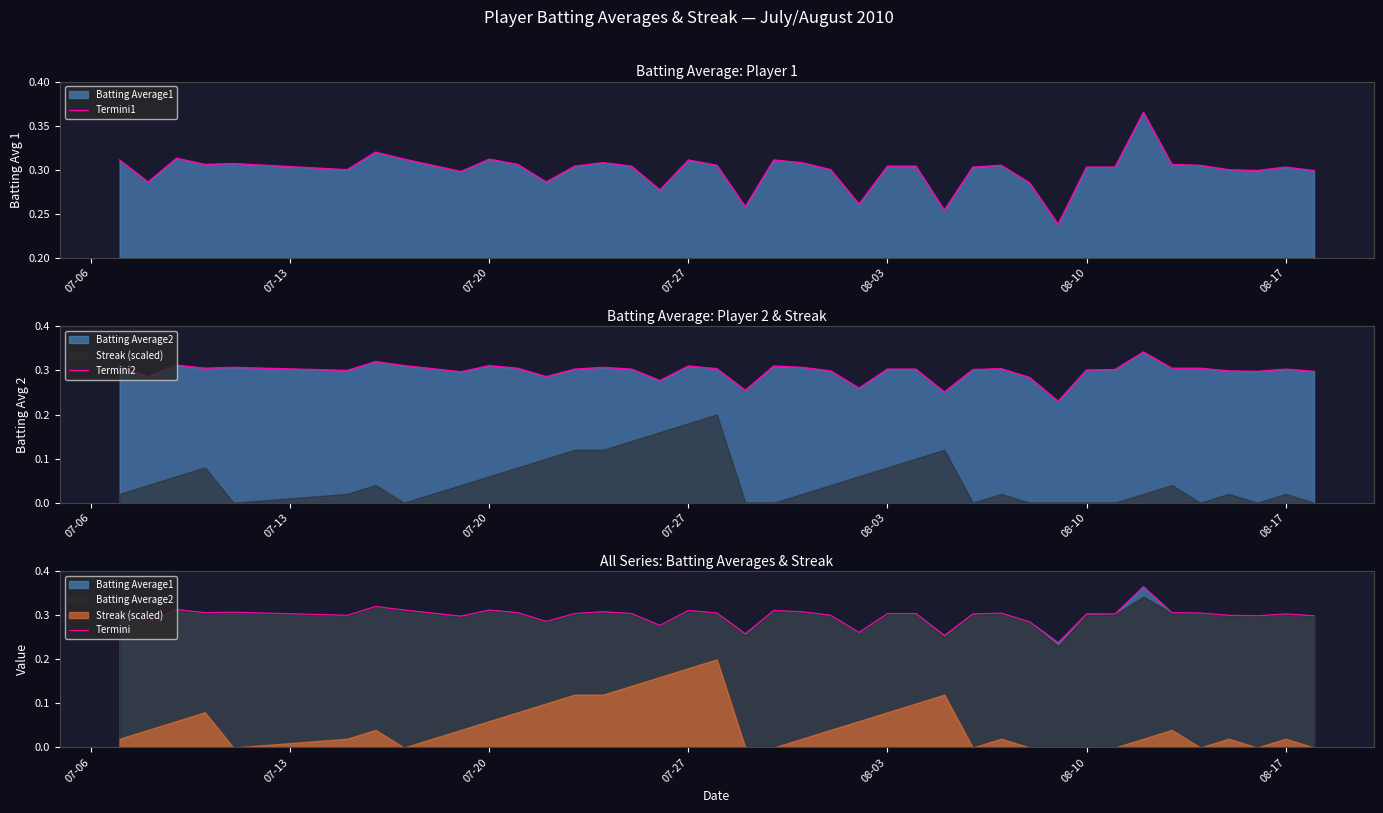

Which series has the widest spread of values?

Termini1